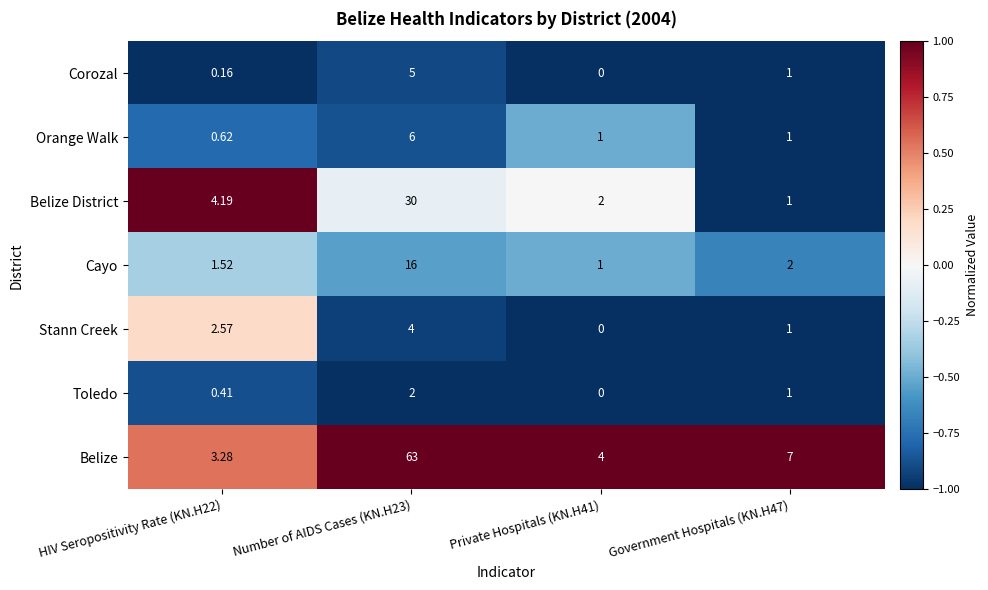

At how many categories does at least one series exceed 0?

4